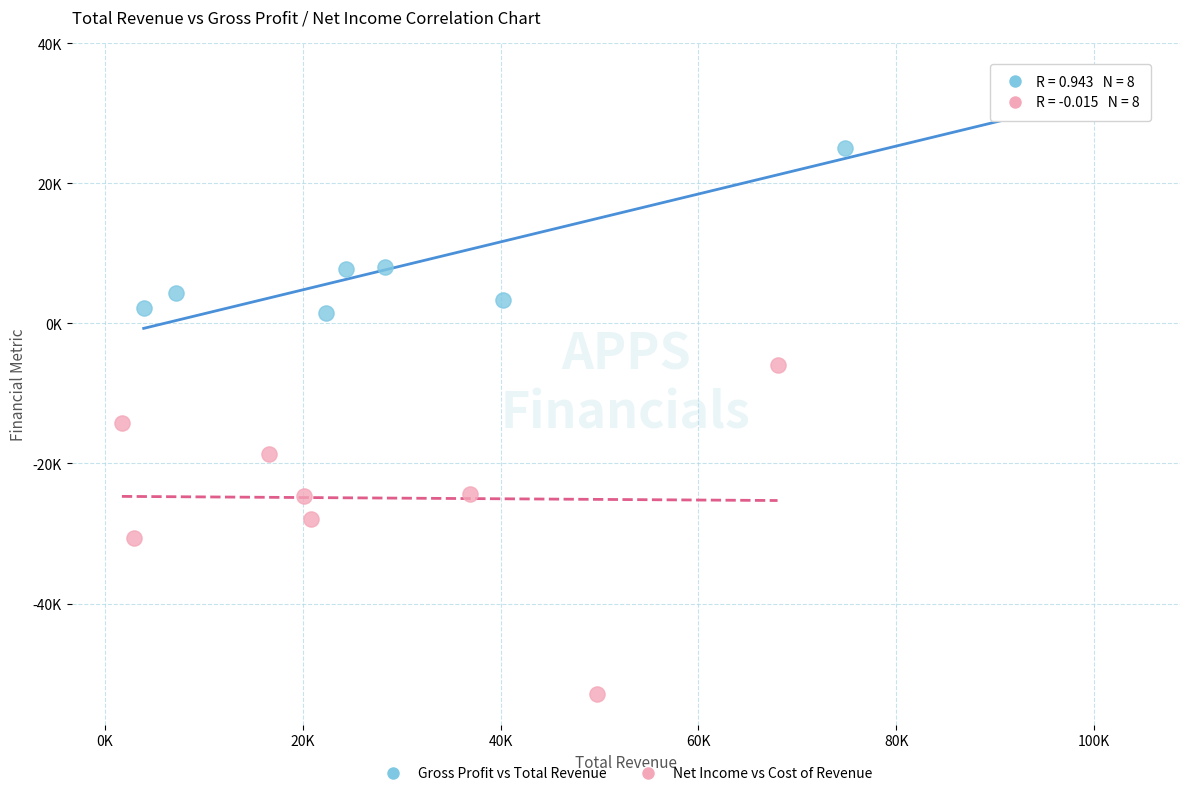

What are all the series names shown in the legend?

Gross Profit vs Total Revenue, Net Income vs Cost of Revenue